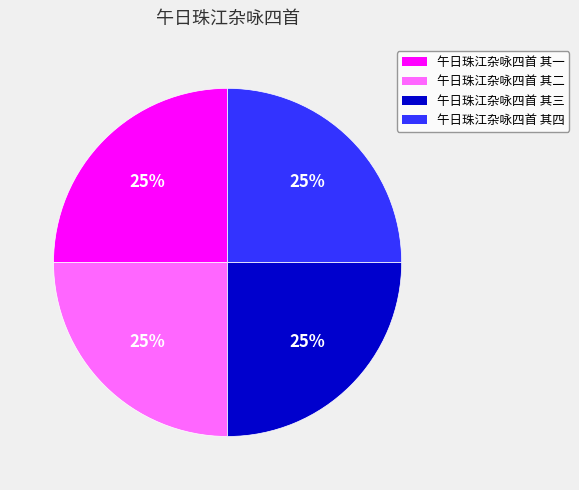

What percentage is the 午日珠江杂咏四首 其四 slice, to the nearest percent?

25%